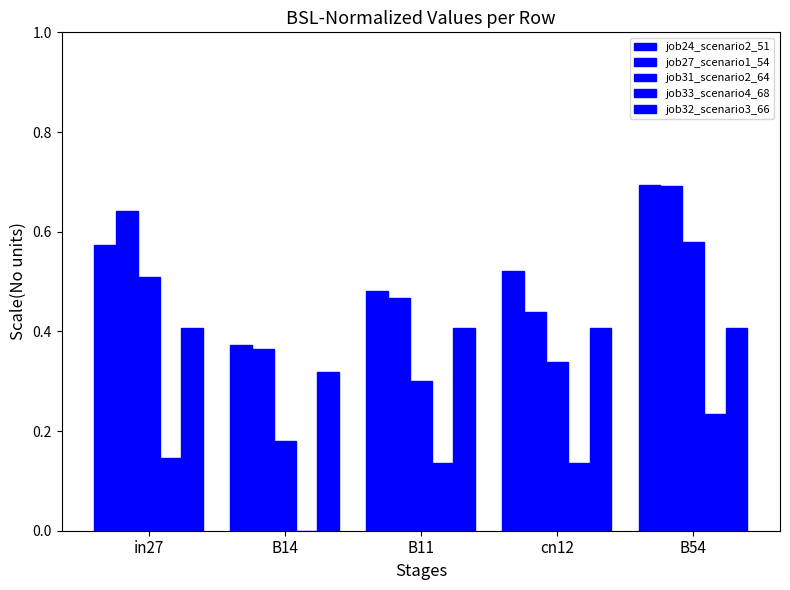

The value of job31_scenario2_64 at cn12 is 0.6. True or false?

False